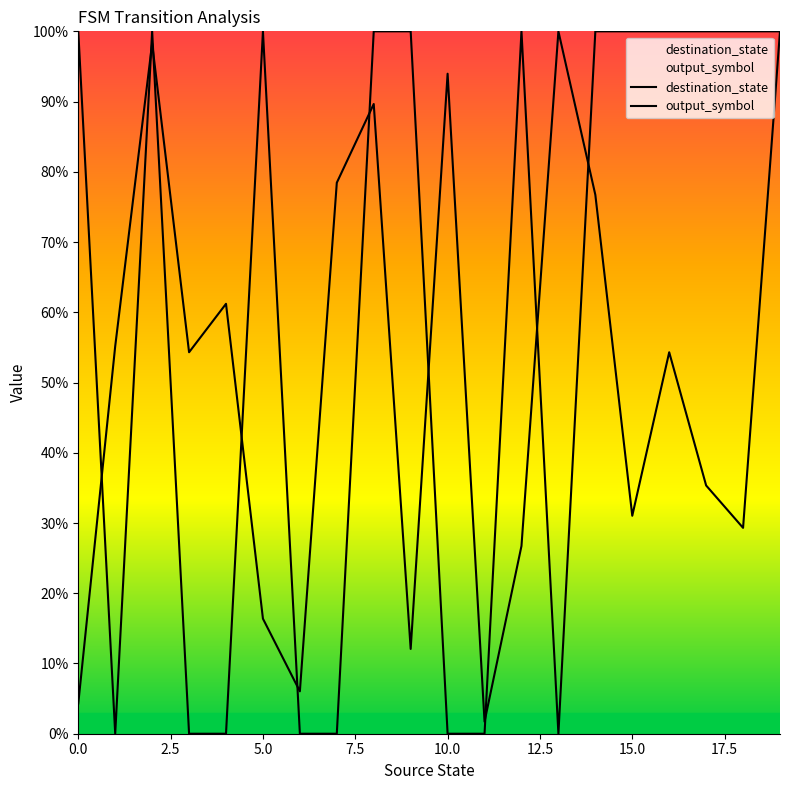

Where do destination_state and output_symbol first cross each other?

0 and 1